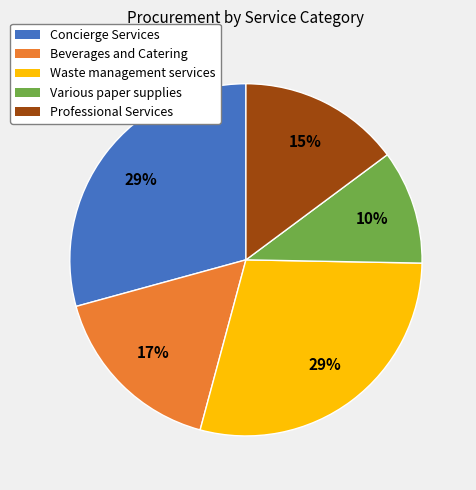

To the nearest percent, what is the average slice percentage?

20%